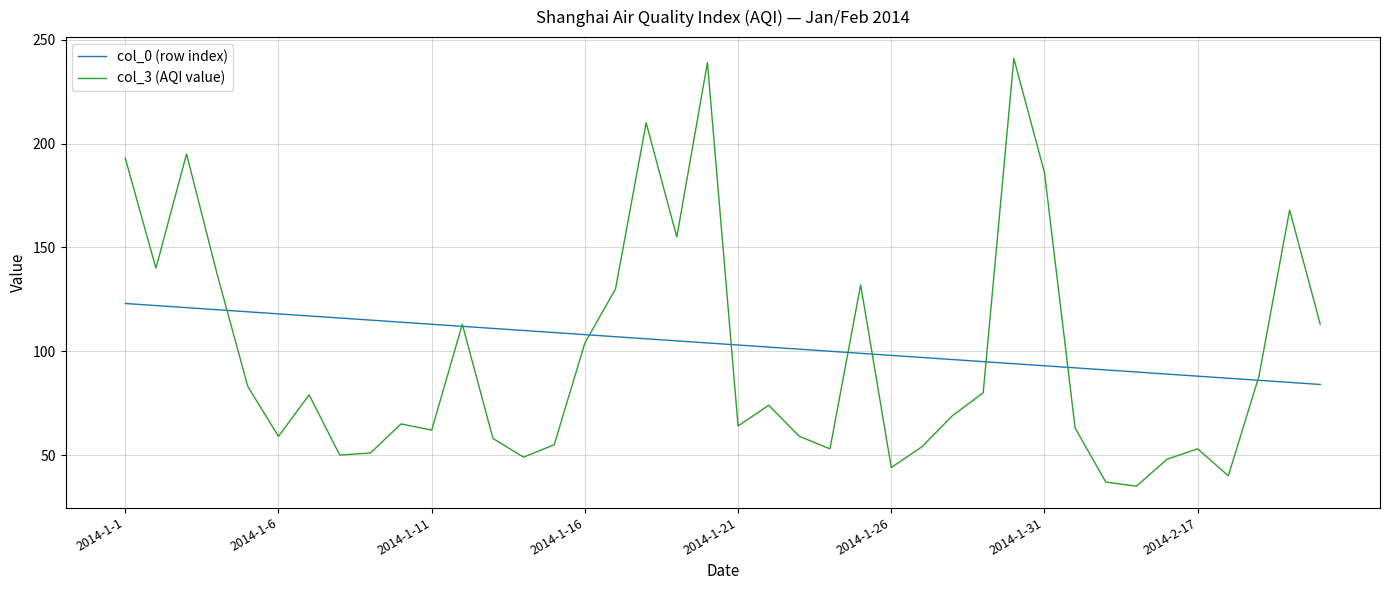

What is the minimum value shown in the chart?

35